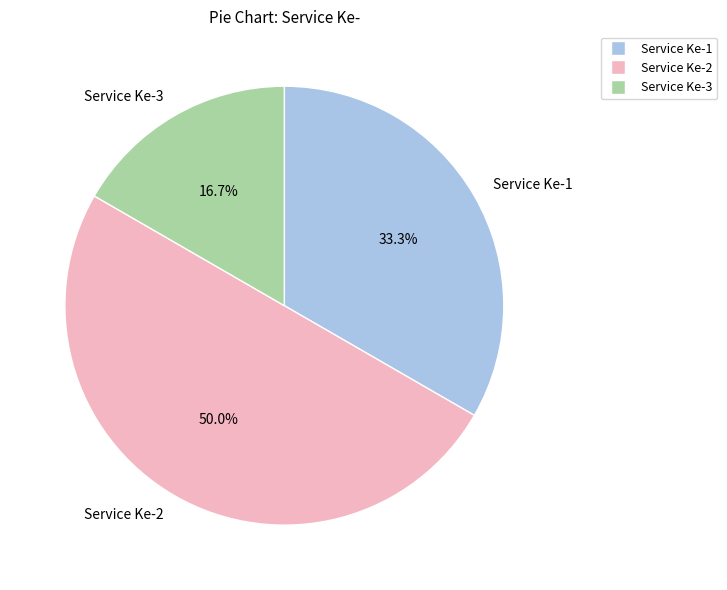

Approximately how many times larger is the value at Service Ke-2 compared to Service Ke-1?

1.5